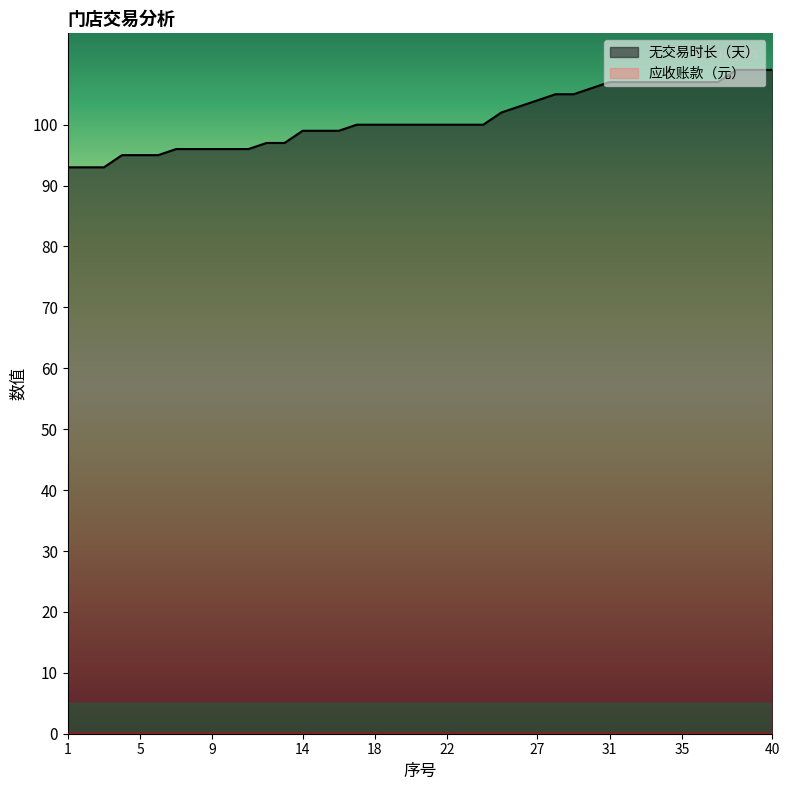

True or false: the data has more than 0 interior local peaks.

False